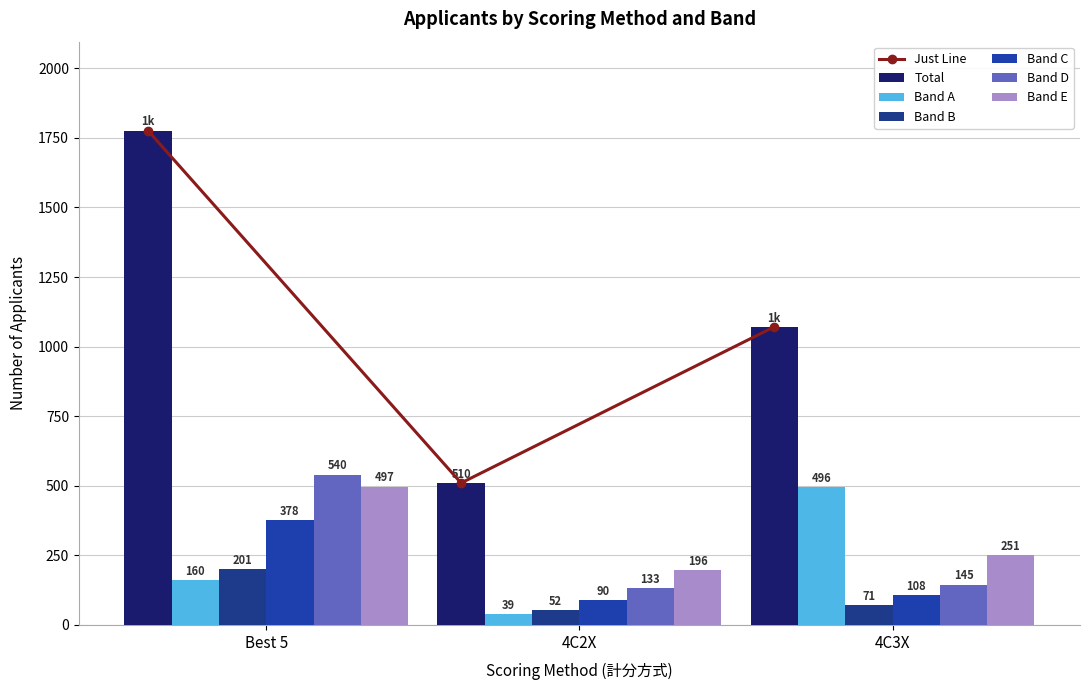

Which series has the largest total across all categories?

Total